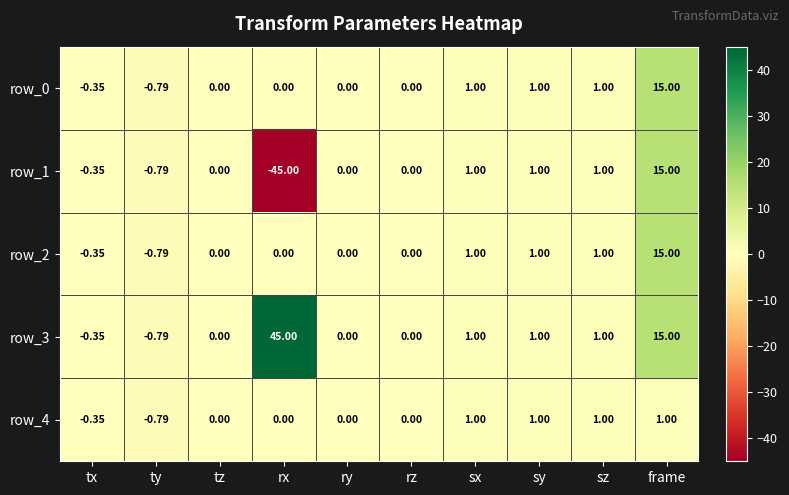

Which series changed the most between ty and rx?

row_3